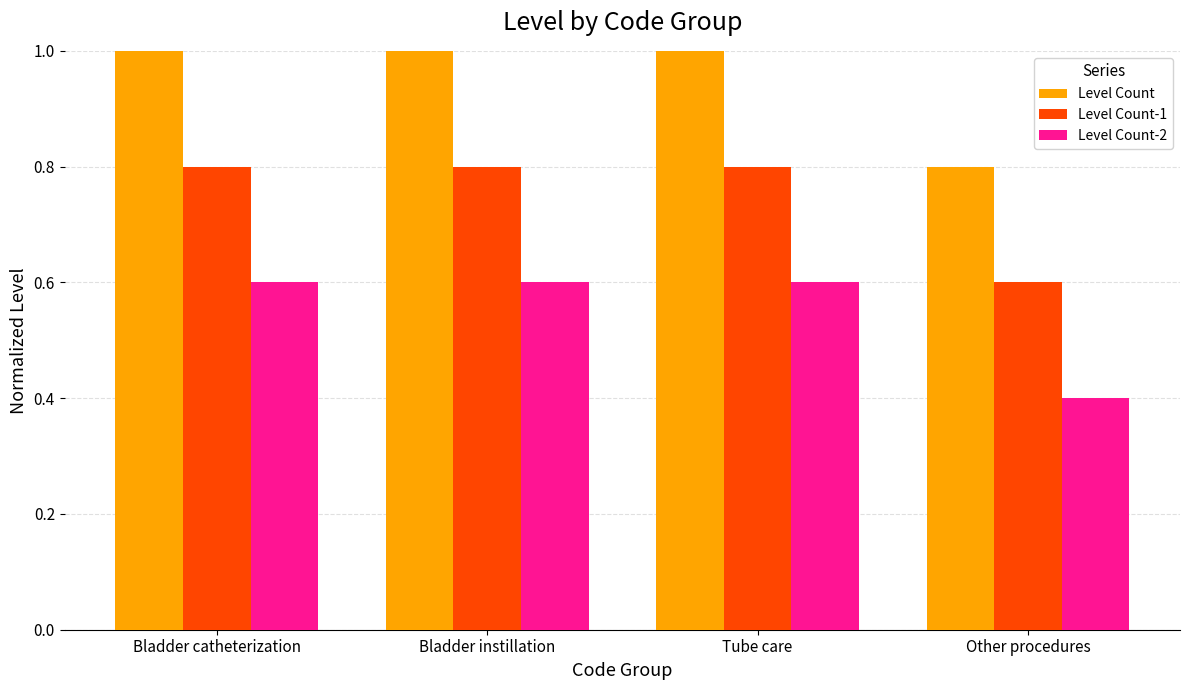

What are all the series names shown in the legend?

Level Count, Level Count-1, Level Count-2